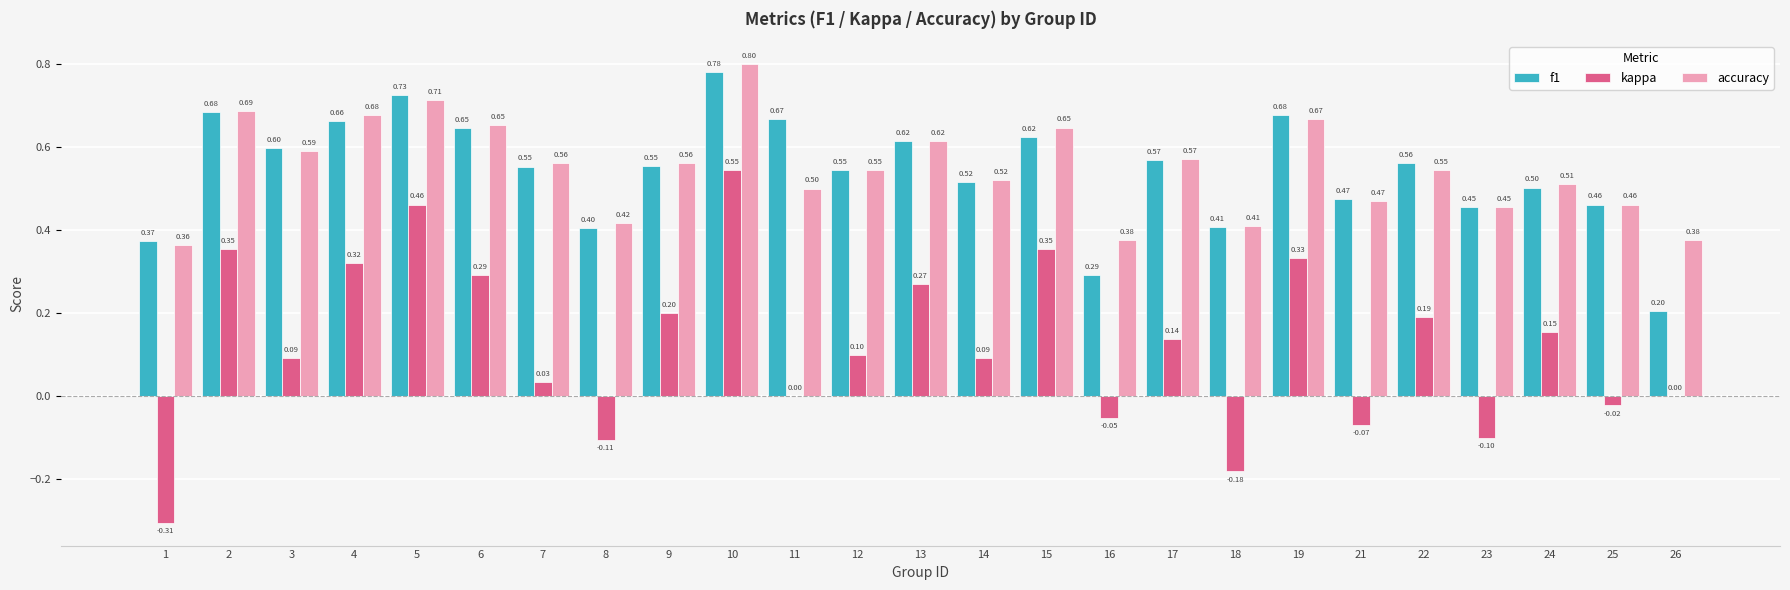

Count the number of categories in the chart.

25